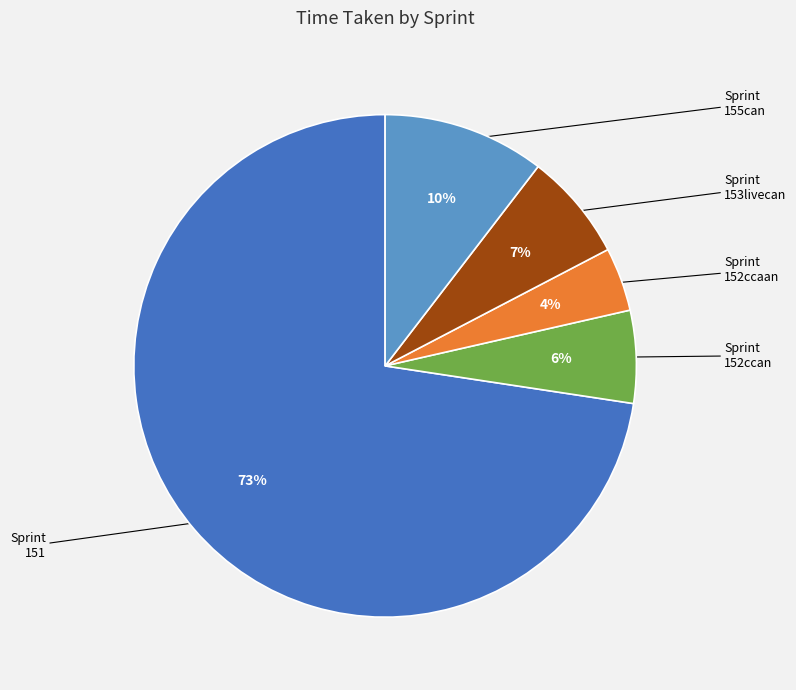

To the nearest percent, what is the difference between the largest and smallest slice percentages?

69%